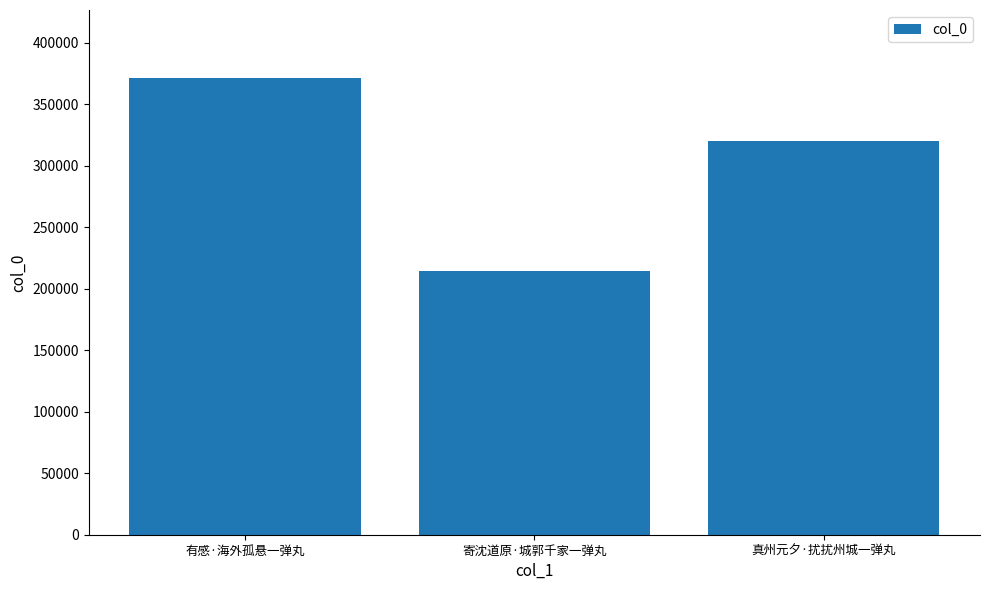

The value at 真州元夕·扰扰州城一弹丸 is 150898. True or false?

False